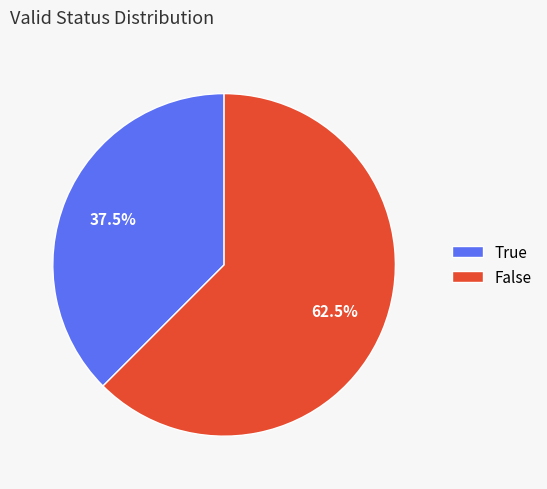

What is the largest slice in the pie chart?

False